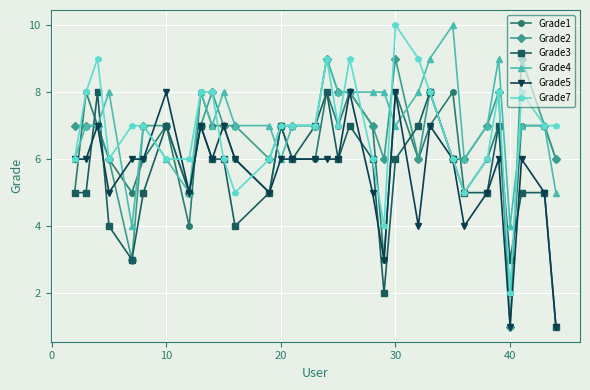

What is the smallest value displayed?

1